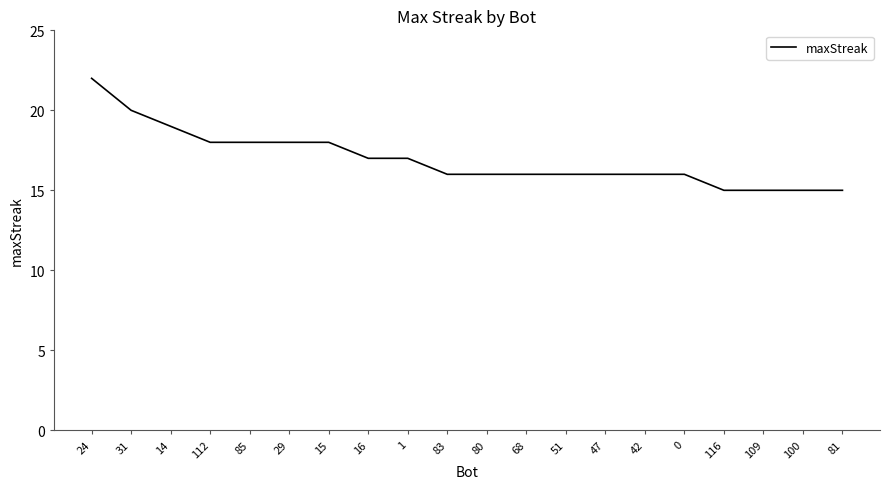

Where does the data first go above 16?

24